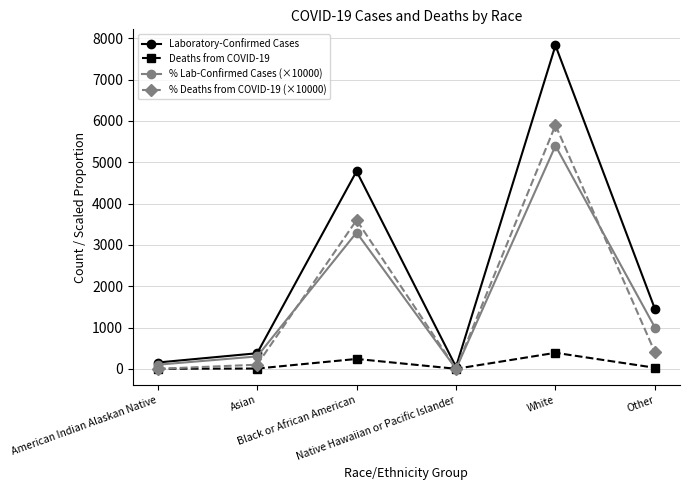

How many interior local peaks does the Laboratory-Confirmed Cases series have?

2